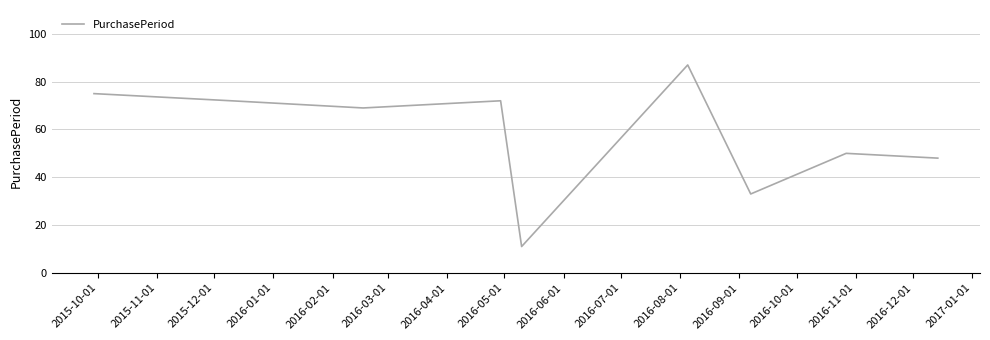

What is the smallest value displayed?

11